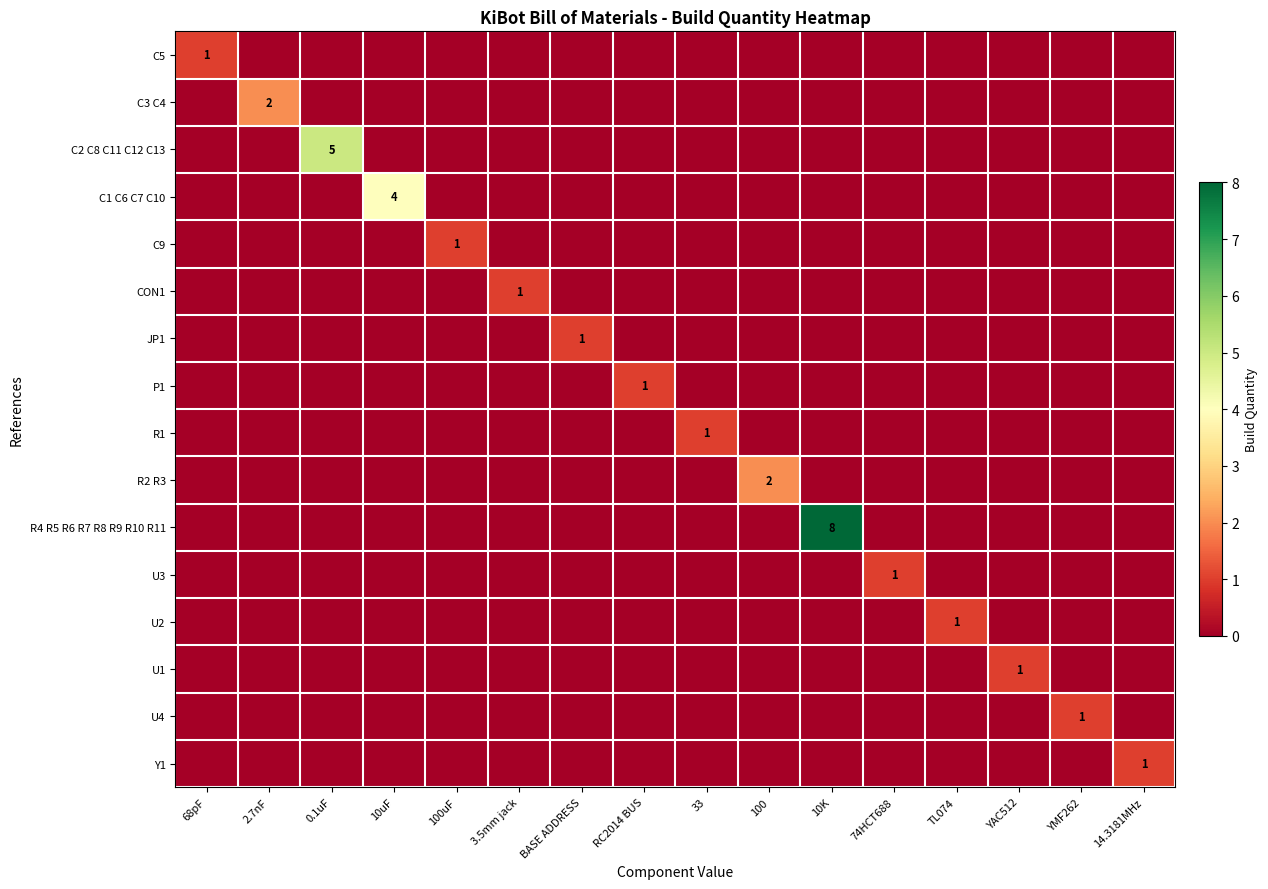

Is it true that R4 R5 R6 R7 R8 R9 R10 R11 equals 5 at 14.3181MHz?

False